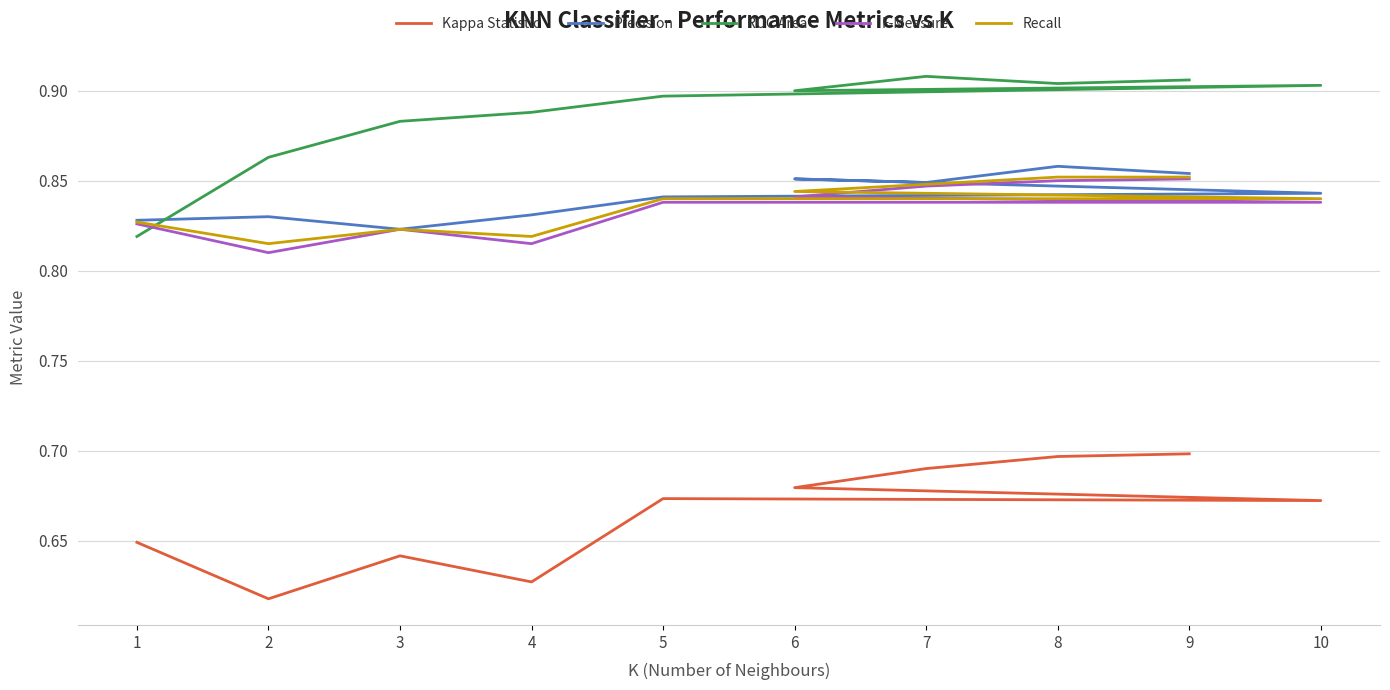

Does the chart display data point markers on the line(s)?

No